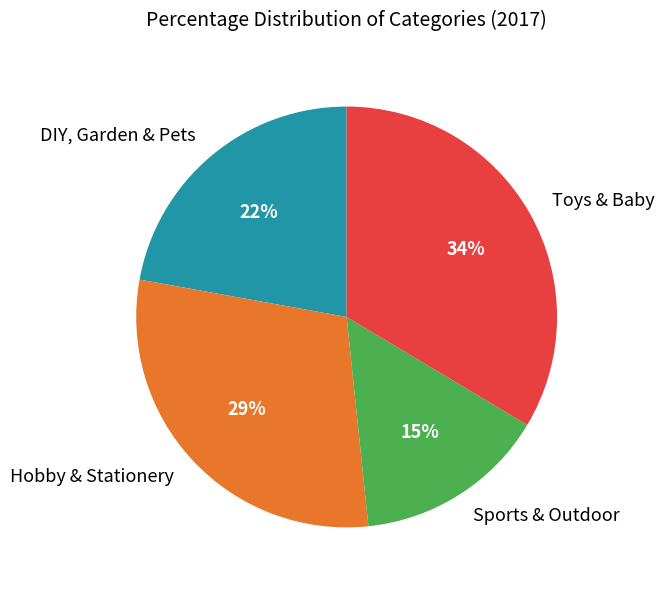

Is there a majority slice in this chart?

No